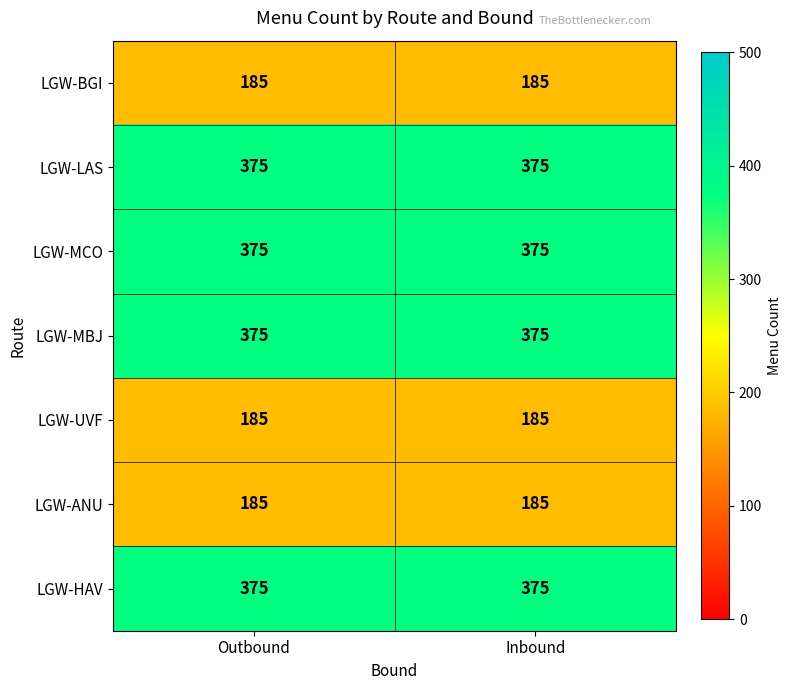

What is the total value across all series at Inbound?

2055